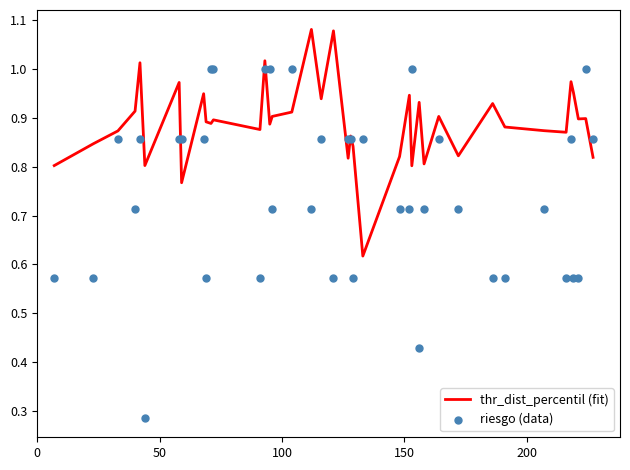

Which series contains the lowest Y value?

riesgo (data)